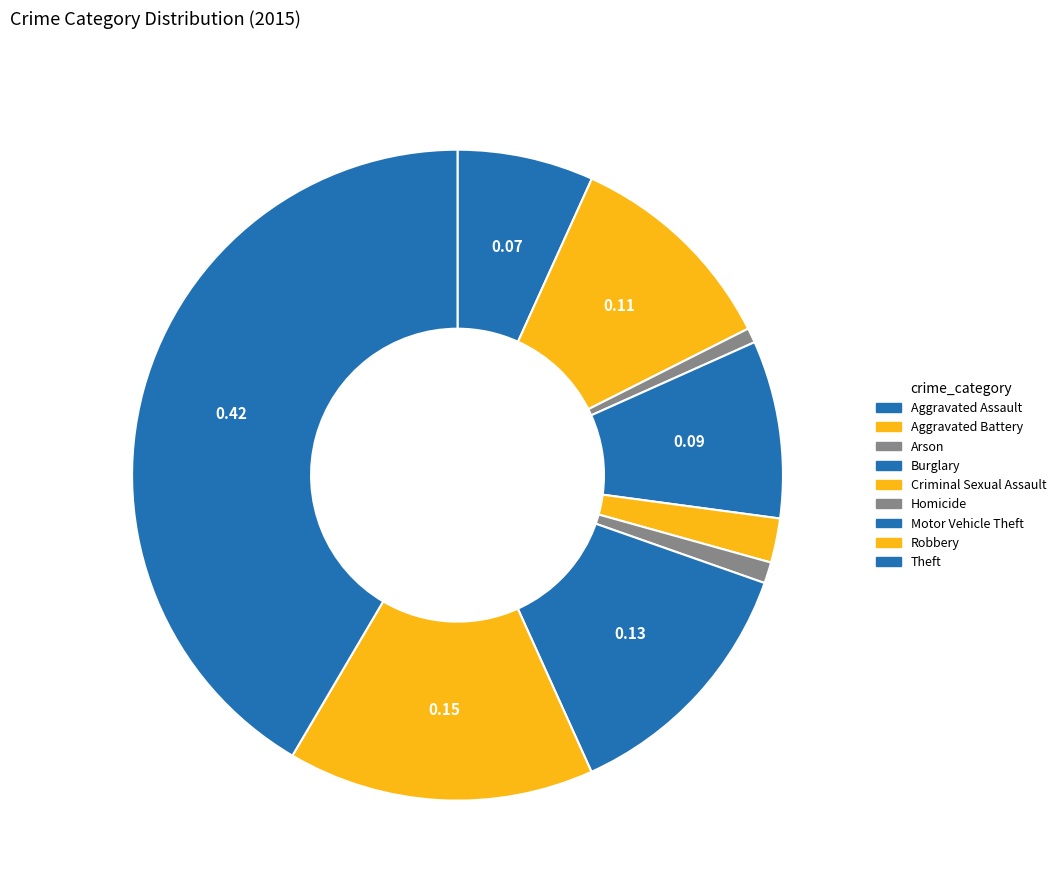

How many segments does this pie chart have?

9